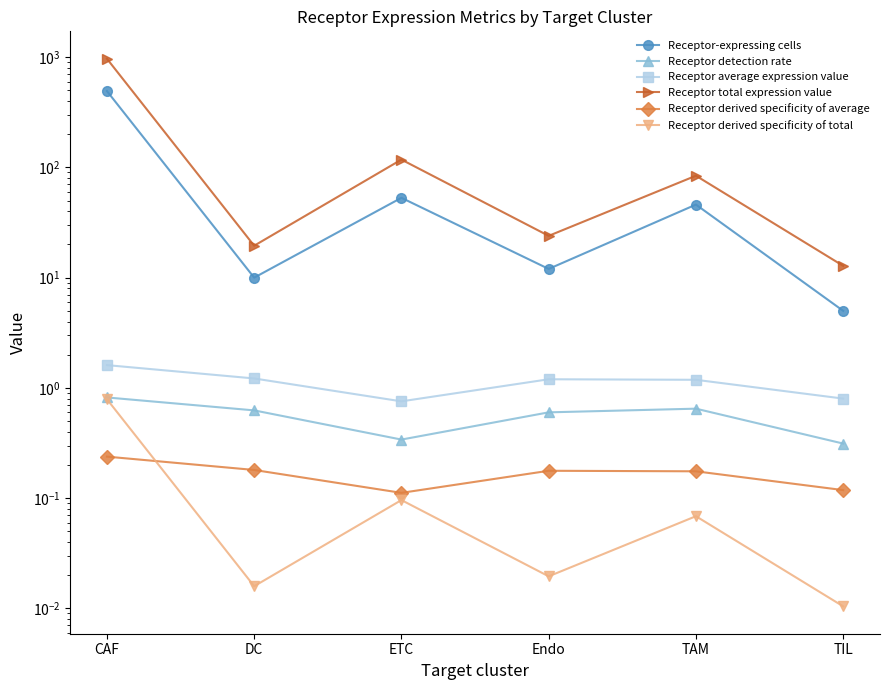

What is the label of the 2nd point from the right?

TAM